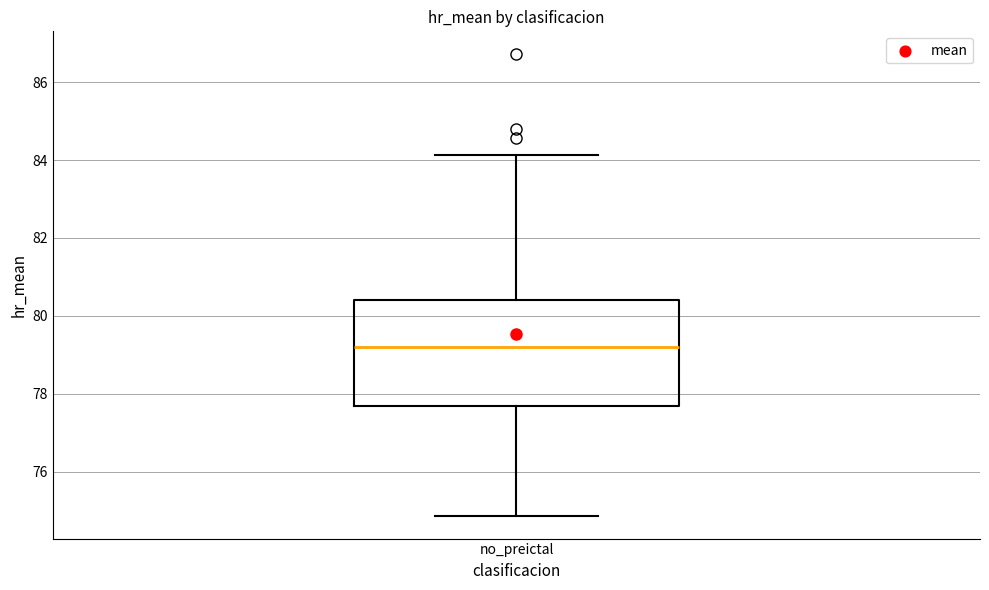

Read this box plot against the y-axis: the position of the median line, the range covered by the box, and the ends of both whiskers. The values are not printed on the chart, so give them approximately, as read against the axis.

median 79.2, box 77.6 to 80.4, whiskers 74.8 to 84.2